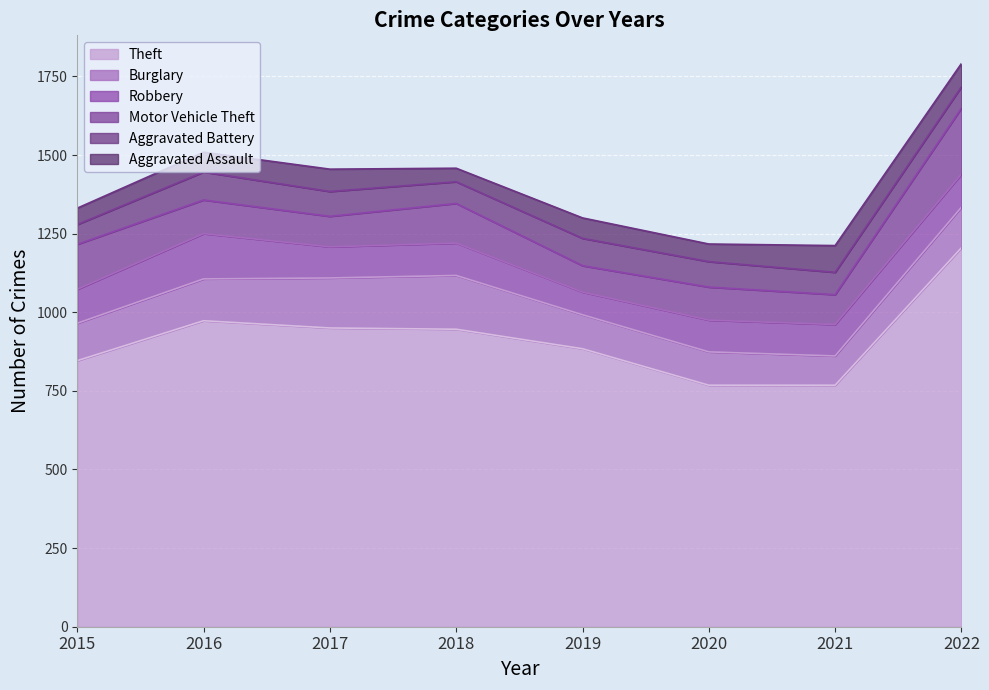

Which has a higher value, 2022 or 2018?

2022